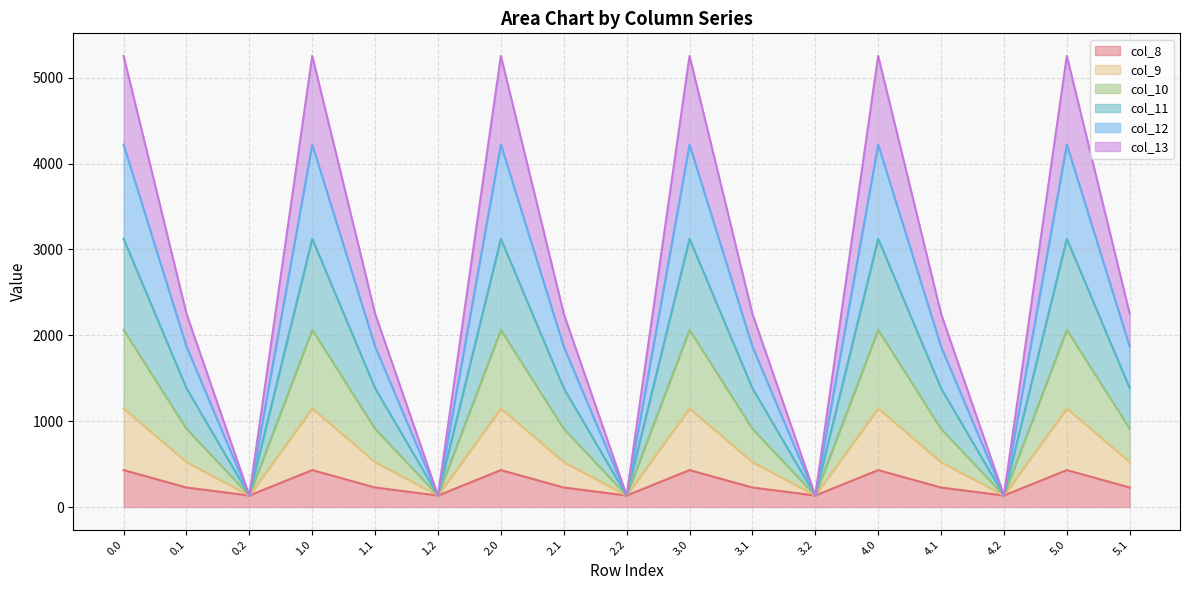

Does the chart display data point markers on the line(s)?

No